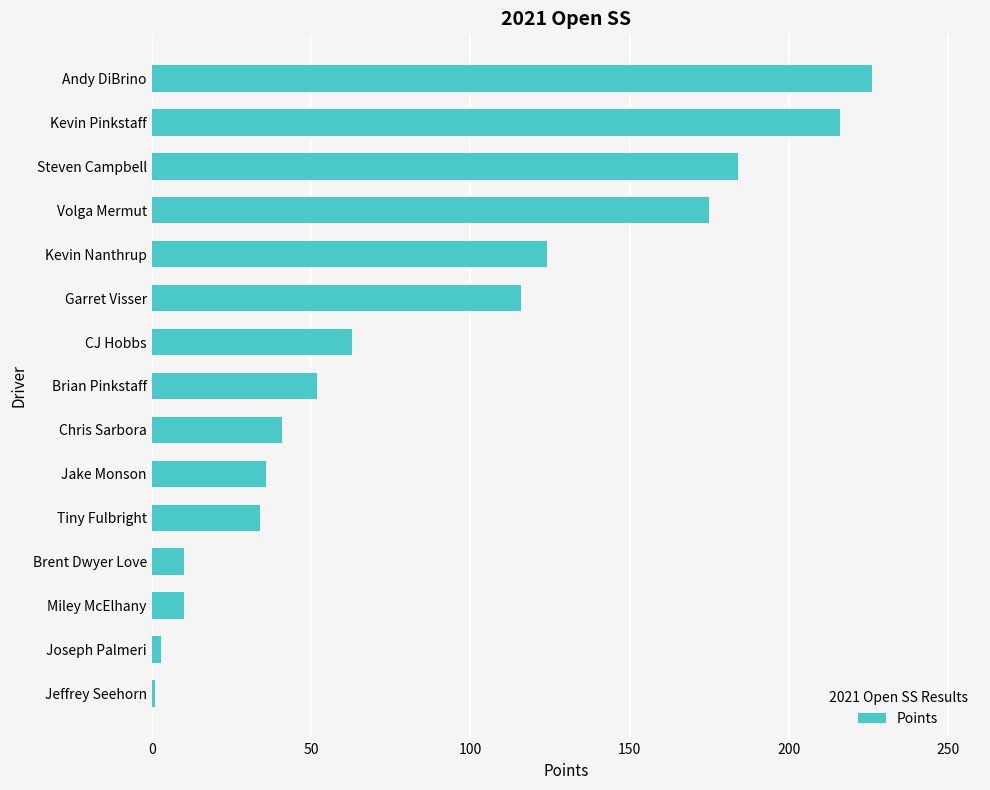

Are the bars horizontal?

Yes